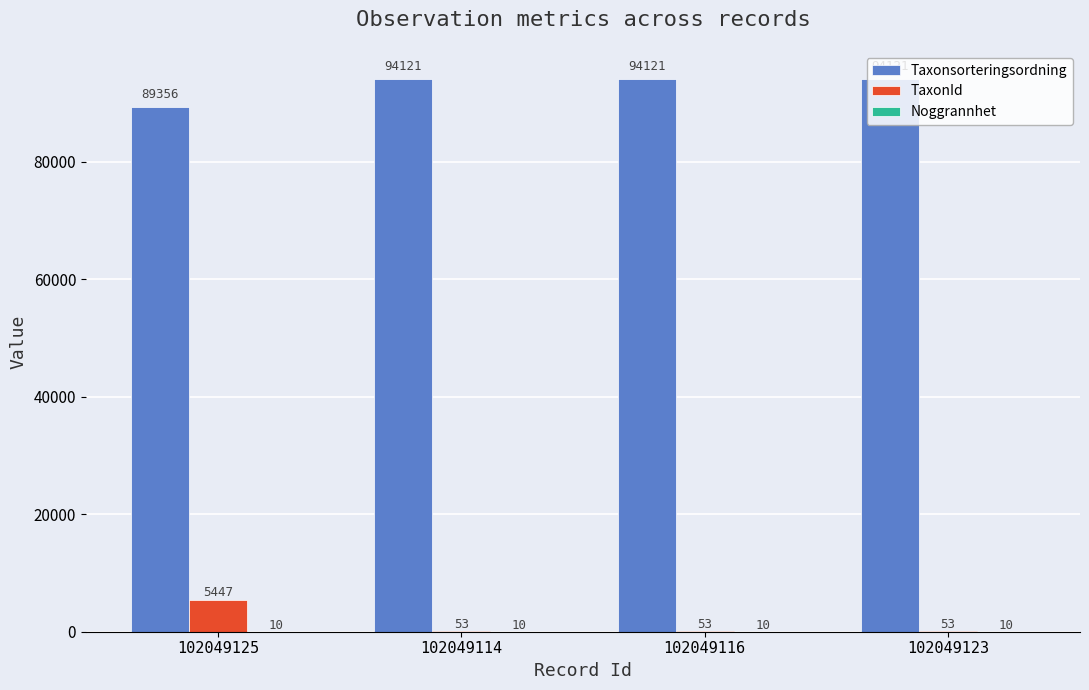

What is the sum of the Taxonsorteringsordning values at 102049116 and 102049125?

183477